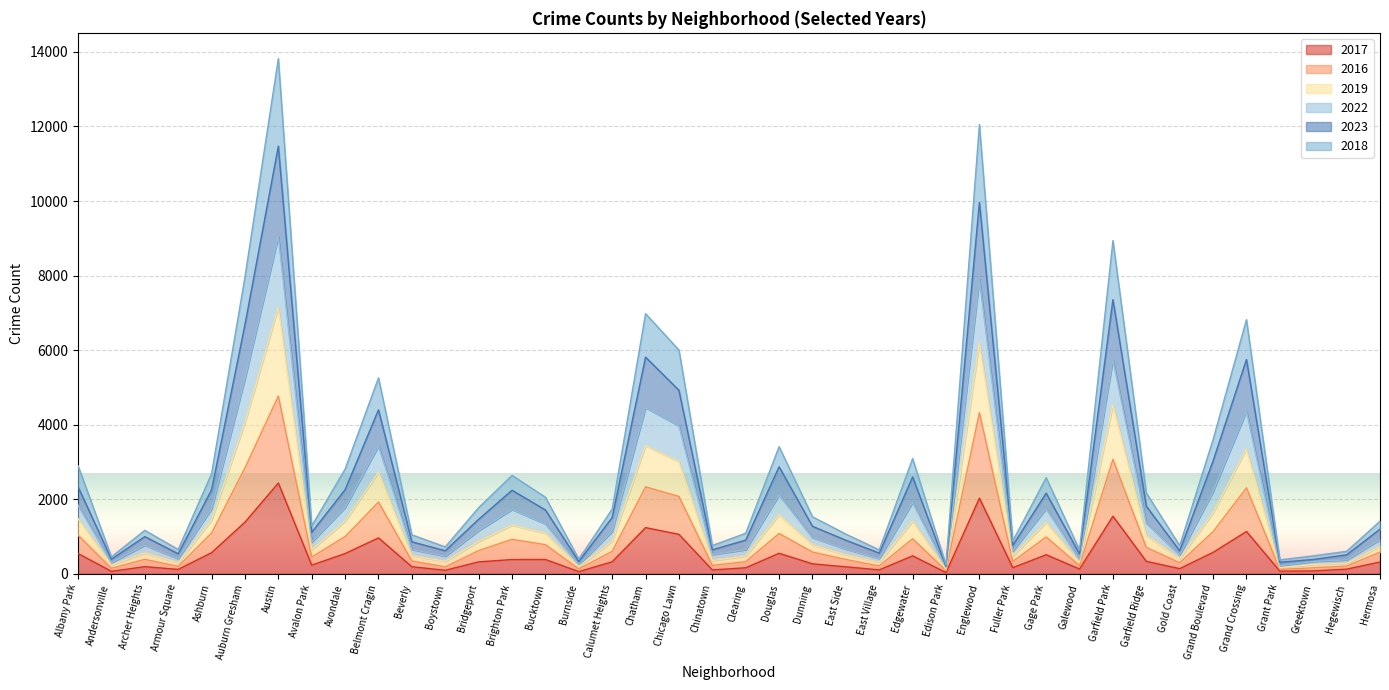

True or false: 2017 has a value of 2029 at Englewood.

True